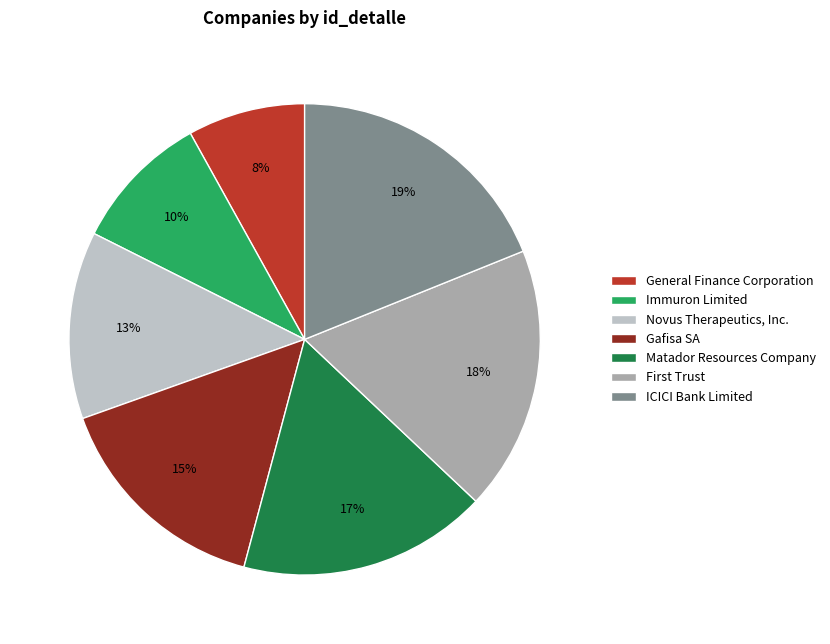

Which category has the smallest portion of the pie?

General Finance Corporation